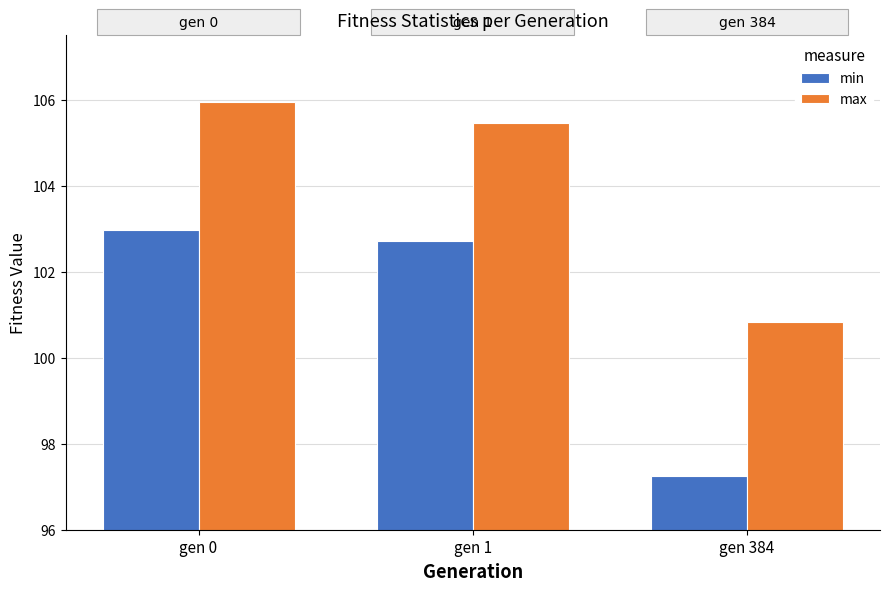

What are all the series names shown in the legend?

min, max